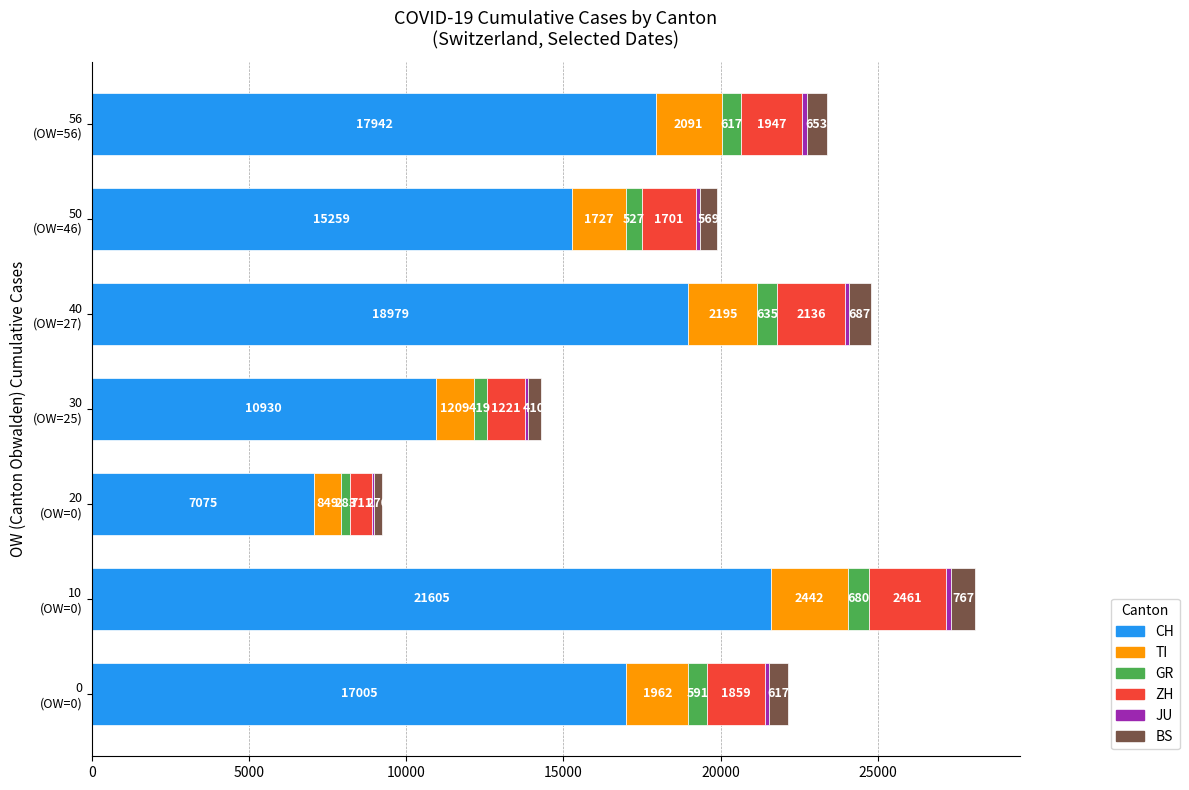

What is the maximum value for CH?

21605